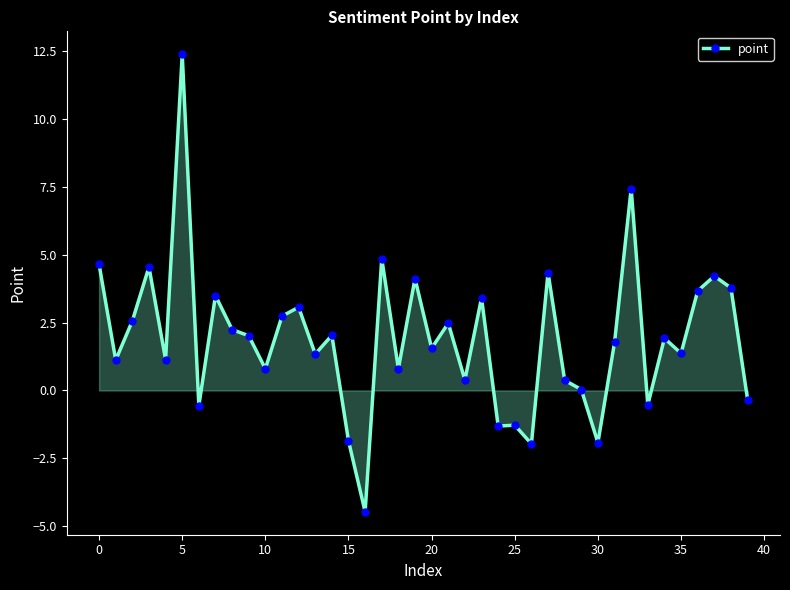

What is the minimum value shown in the chart?

-4.5